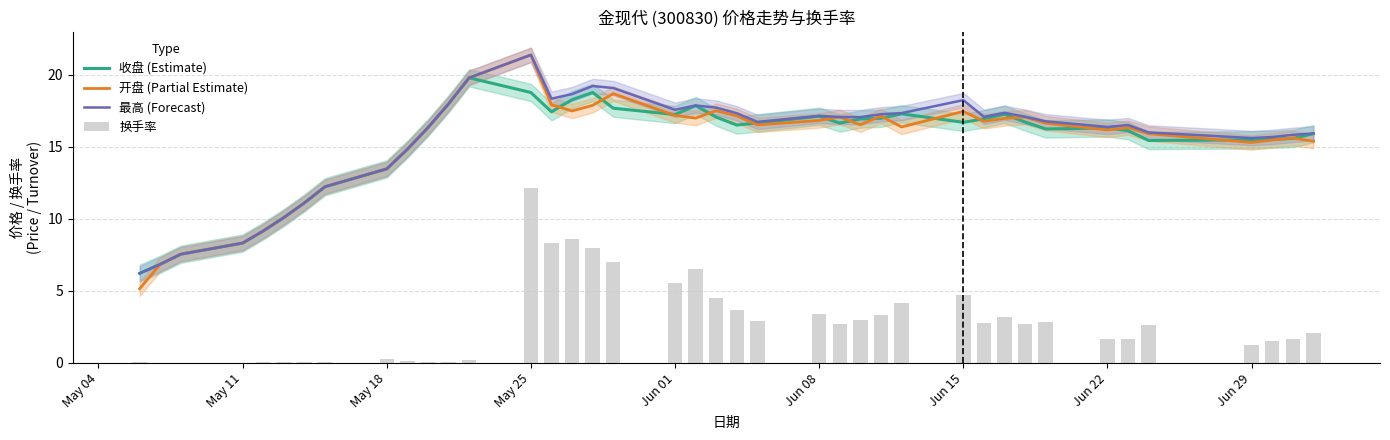

How many values in the 换手率 series exceed 2?

22